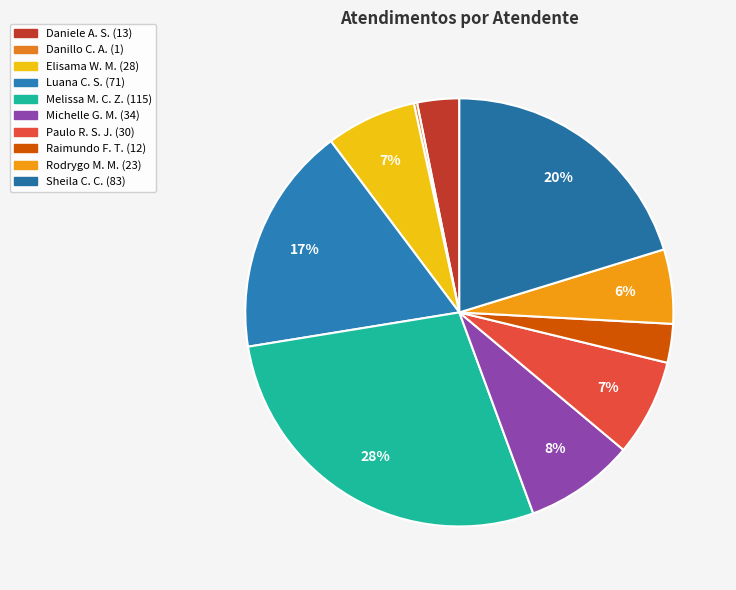

Count the number of slices in the pie.

10